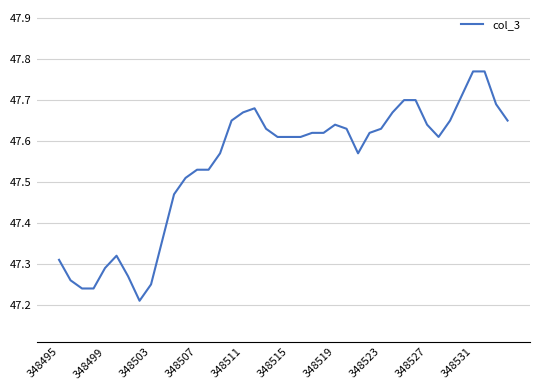

What is the difference between the maximum and minimum values?

0.6